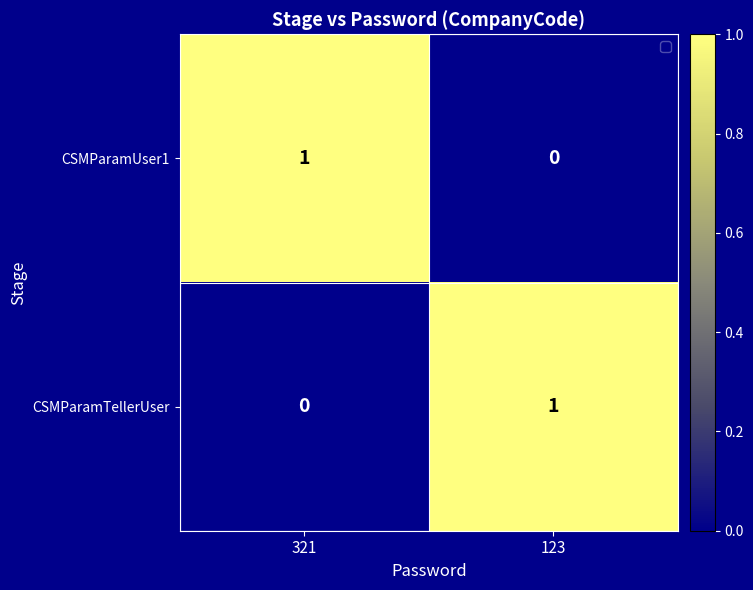

What is the greatest value displayed?

1